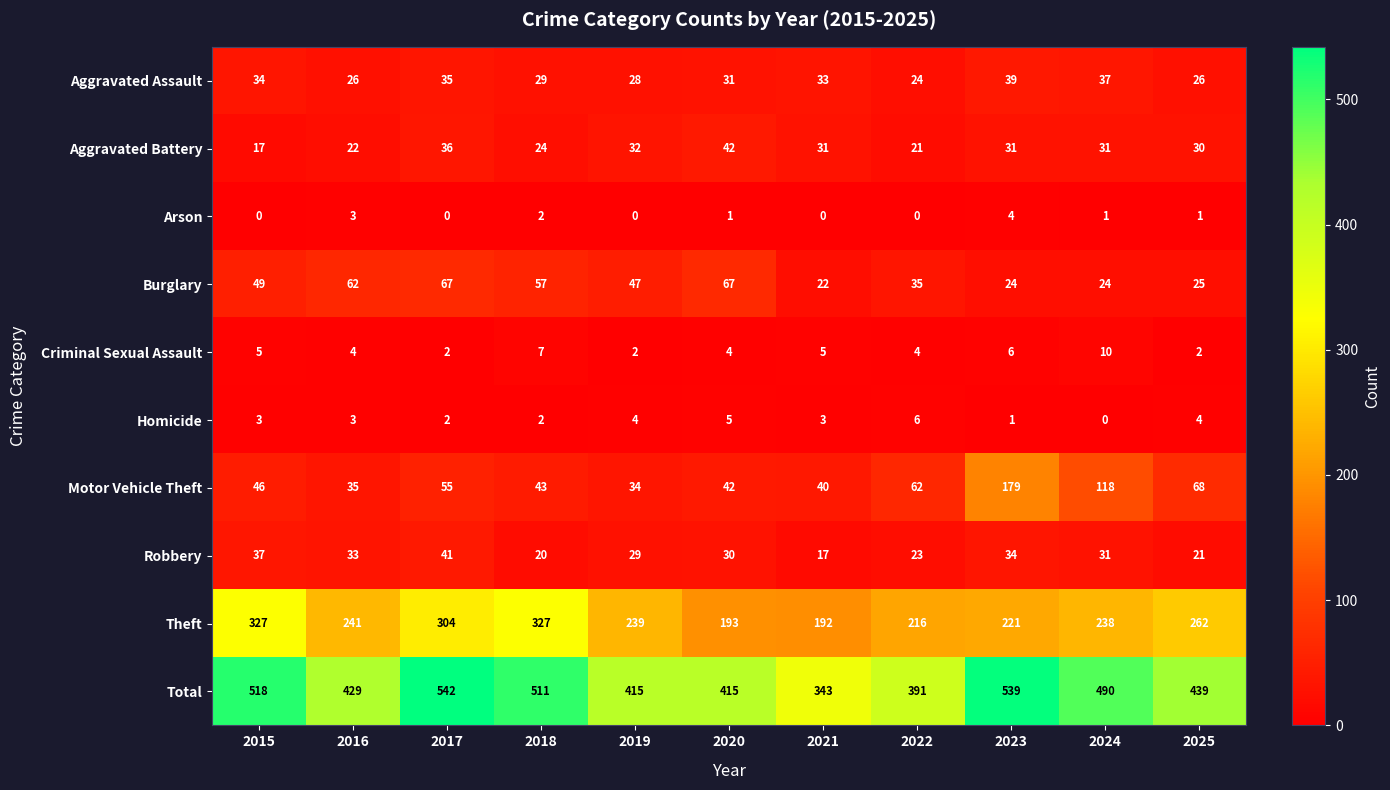

Read the Aggravated Battery value at 2015, to the nearest 5.

15